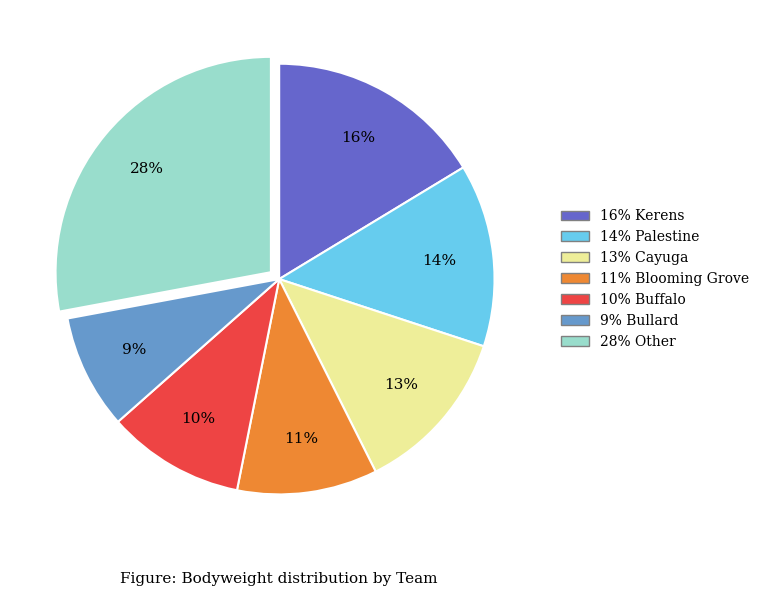

Does any single category account for the majority?

No